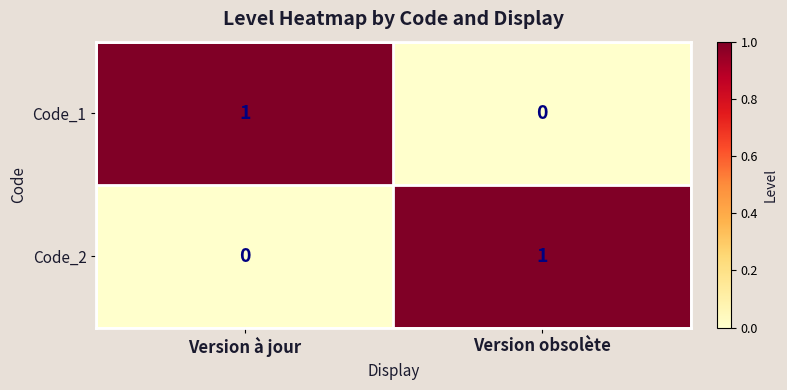

How many distinct data groups are displayed?

2